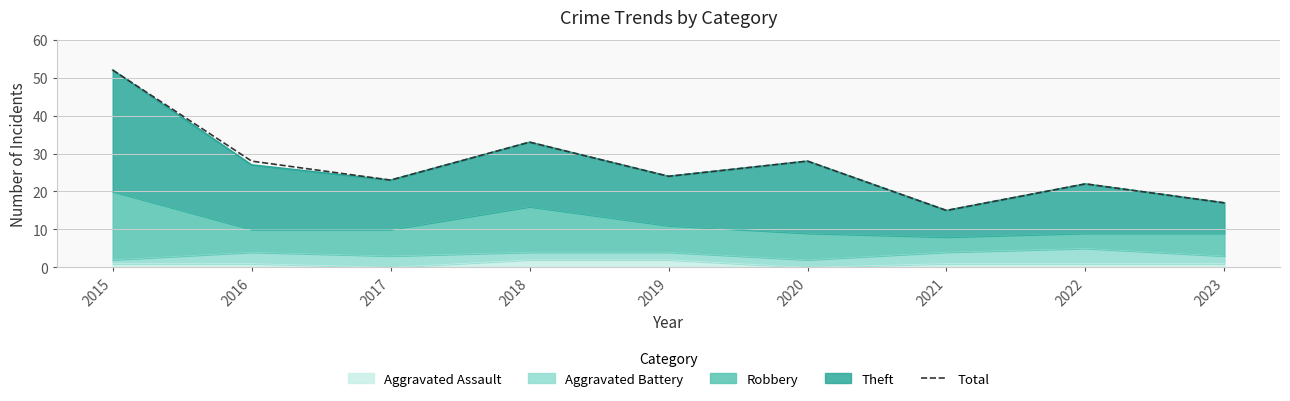

What is the value of the 7th point from the left?

15